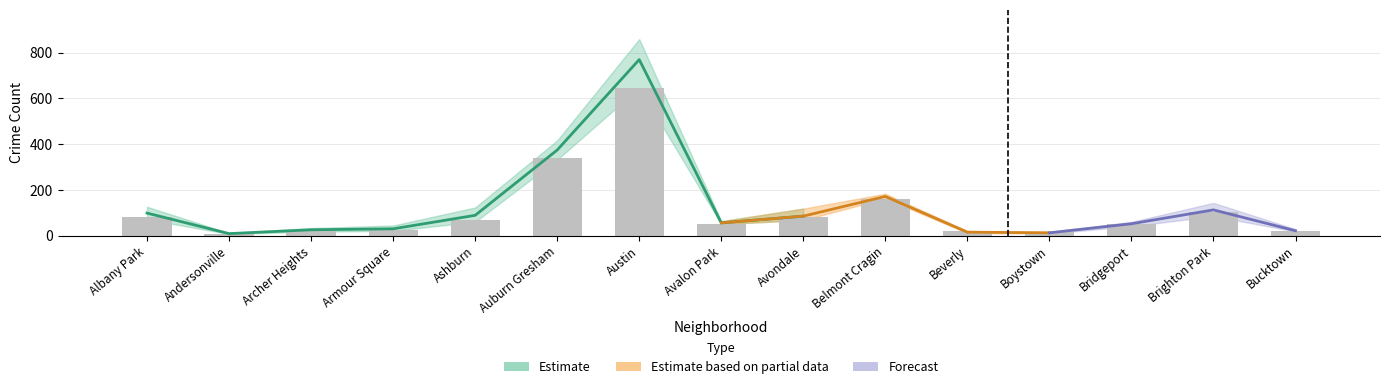

Between Beverly and Armour Square, which is larger?

Armour Square